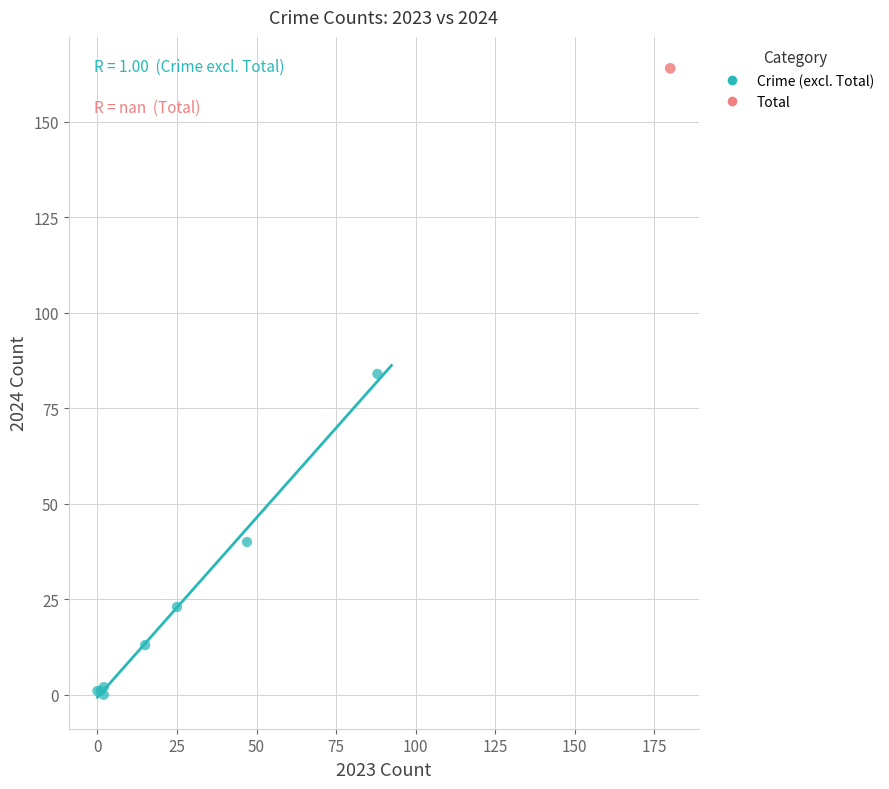

What are all the series names shown in the legend?

Crime (excl. Total), Total